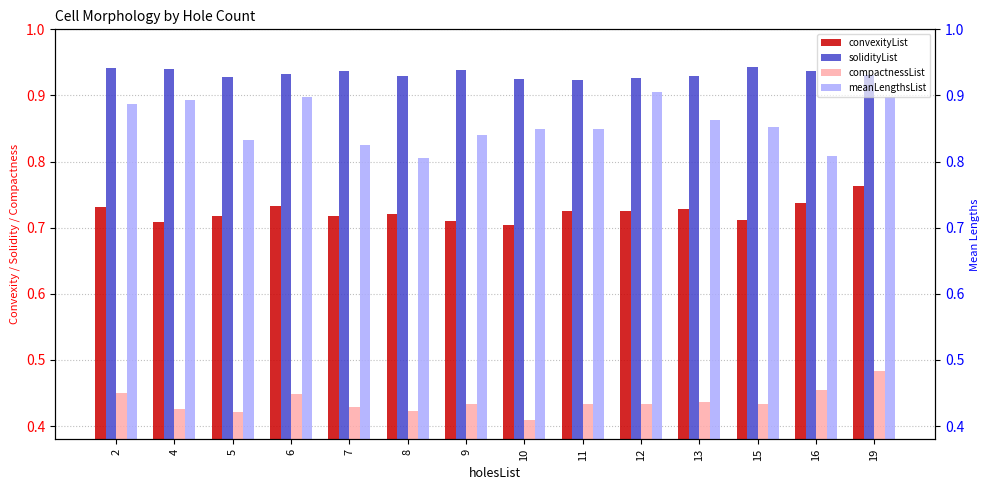

Are the bars horizontal?

No